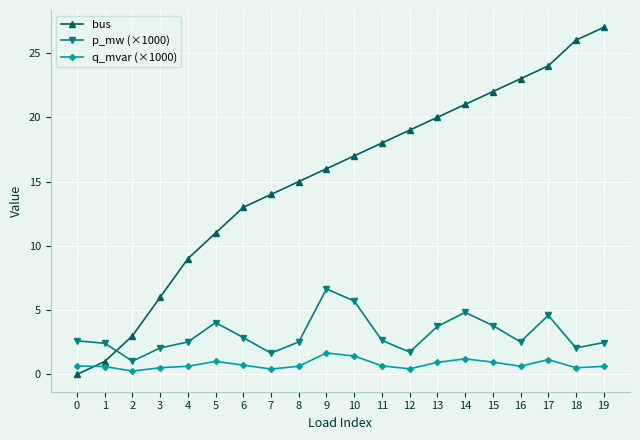

The value of bus at 14 is 21.0. True or false?

True